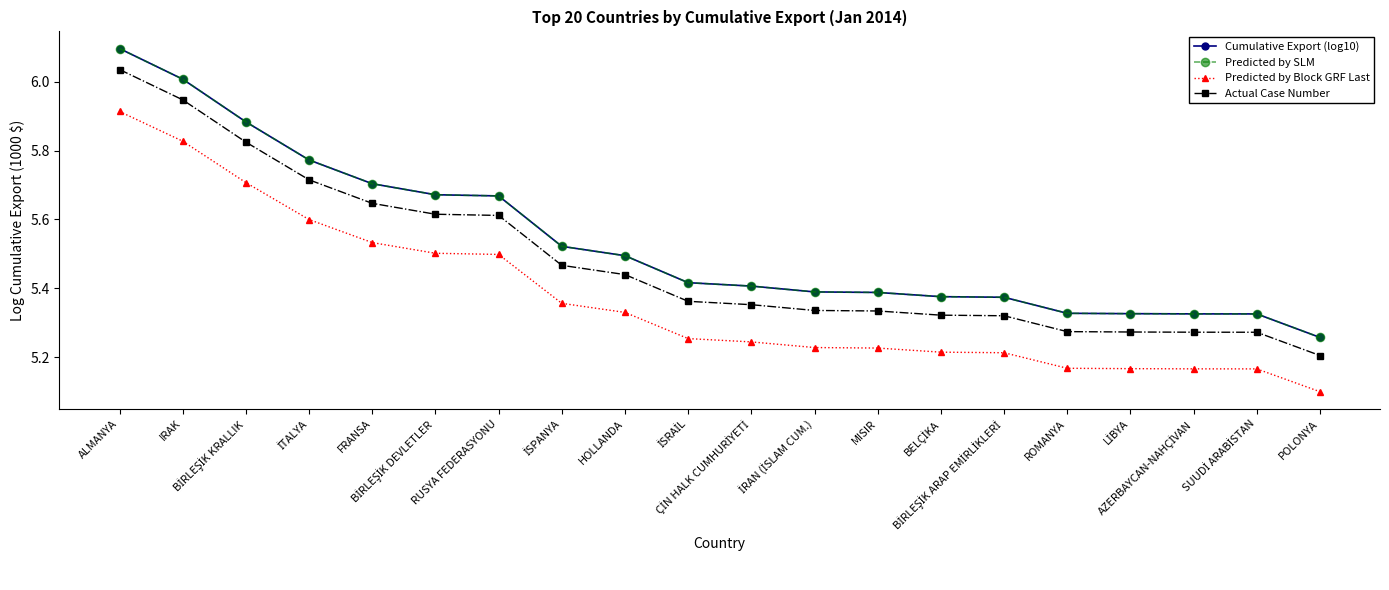

Reading right to left, transcribe all the data shown in this chart.

Cumulative Export (log10): 5.3	5.3	5.3	5.3	5.3	5.4	5.4	5.4	5.4	5.4	5.4	5.5	5.5	5.7	5.7	5.7	5.8	5.9	6.0	6.1
Predicted by SLM: 5.3	5.3	5.3	5.3	5.3	5.4	5.4	5.4	5.4	5.4	5.4	5.5	5.5	5.7	5.7	5.7	5.8	5.9	6.0	6.1
Predicted by Block GRF Last: 5.1	5.2	5.2	5.2	5.2	5.2	5.2	5.2	5.2	5.2	5.3	5.3	5.4	5.5	5.5	5.5	5.6	5.7	5.8	5.9
Actual Case Number: 5.2	5.3	5.3	5.3	5.3	5.3	5.3	5.3	5.3	5.4	5.4	5.4	5.5	5.6	5.6	5.6	5.7	5.8	5.9	6.0